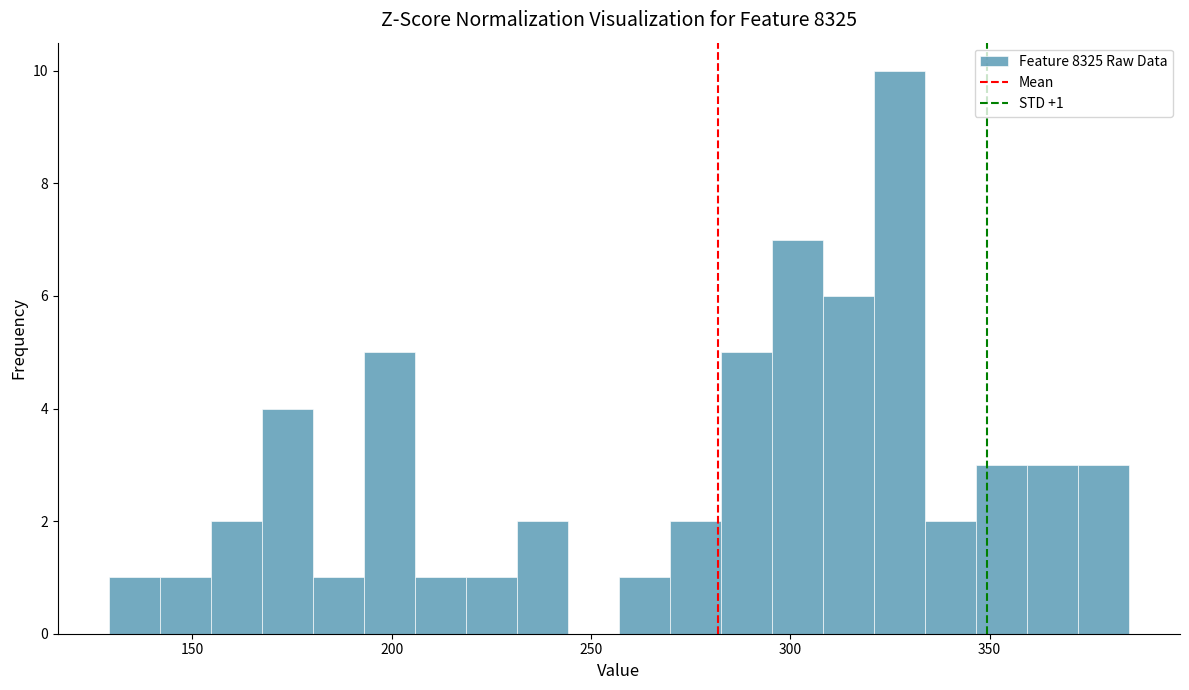

Around what value on the x-axis is the tallest bar? Give the approximate position of its centre, as read against the axis.

325